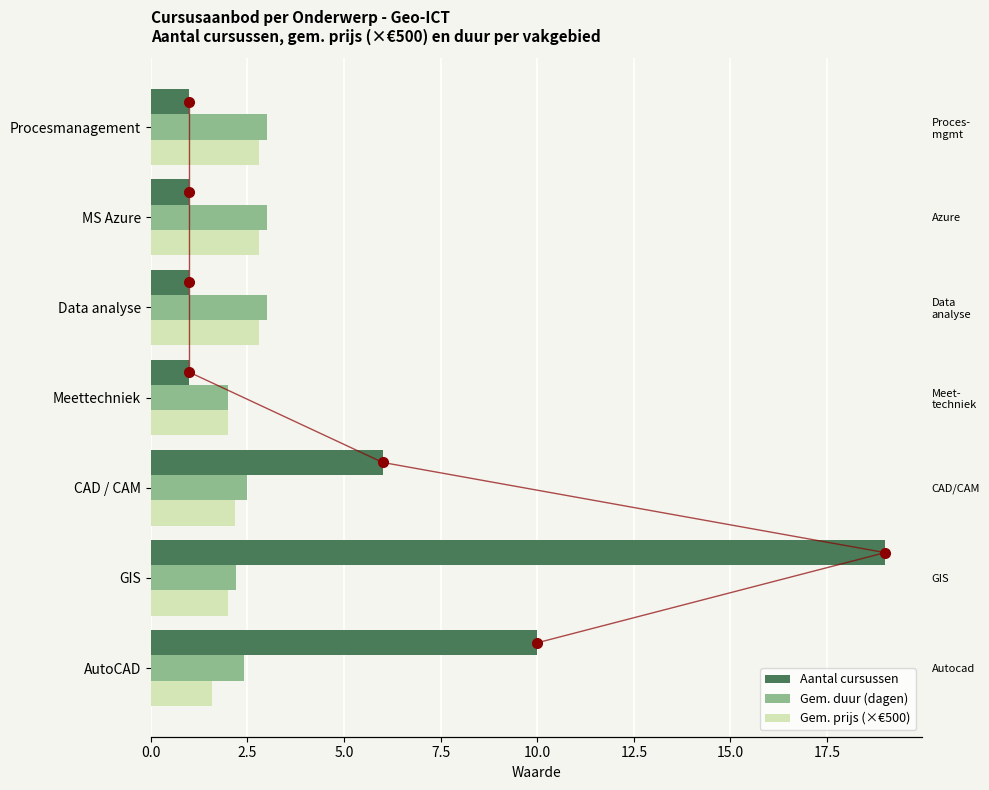

Is the value of Gem. prijs (×€500) at AutoCAD greater than the value of Aantal cursussen at AutoCAD?

No